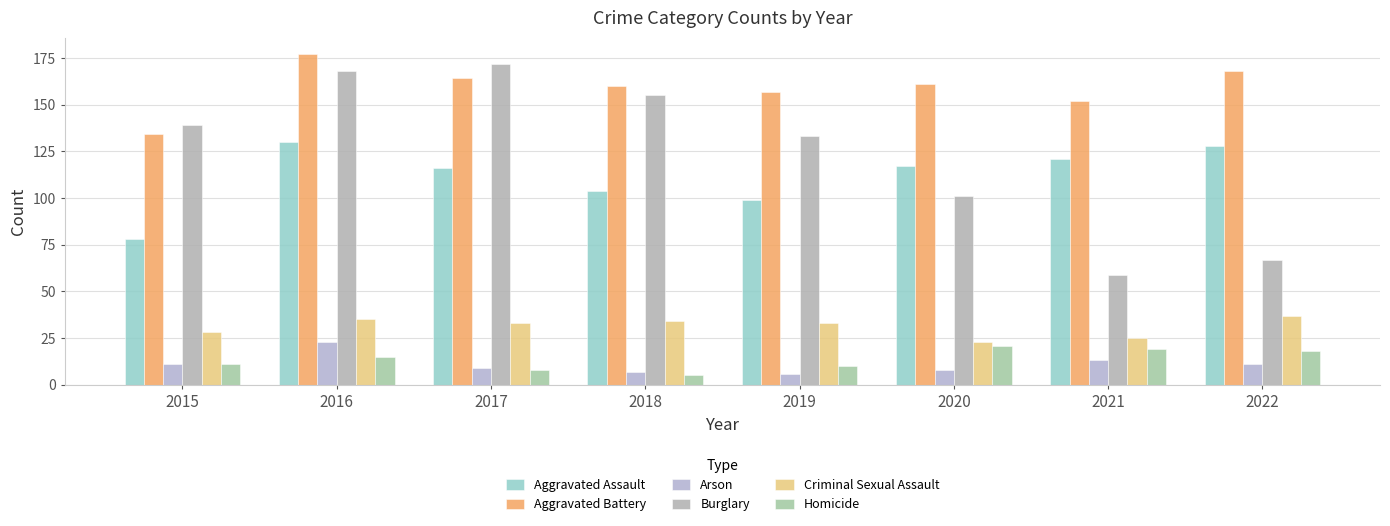

What is the difference between the maximum and minimum values in the Criminal Sexual Assault series?

14